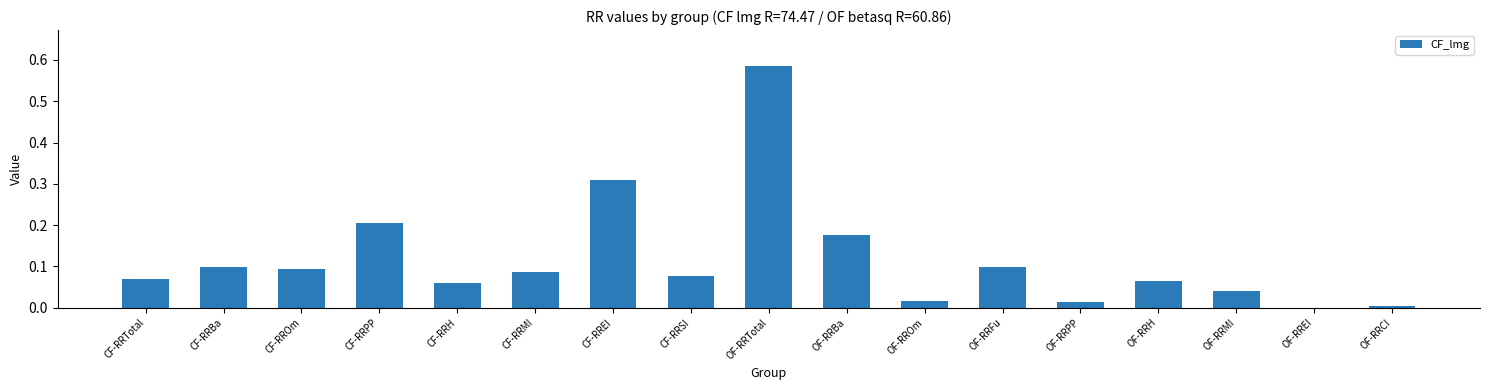

What is the sum of all values?

2.0